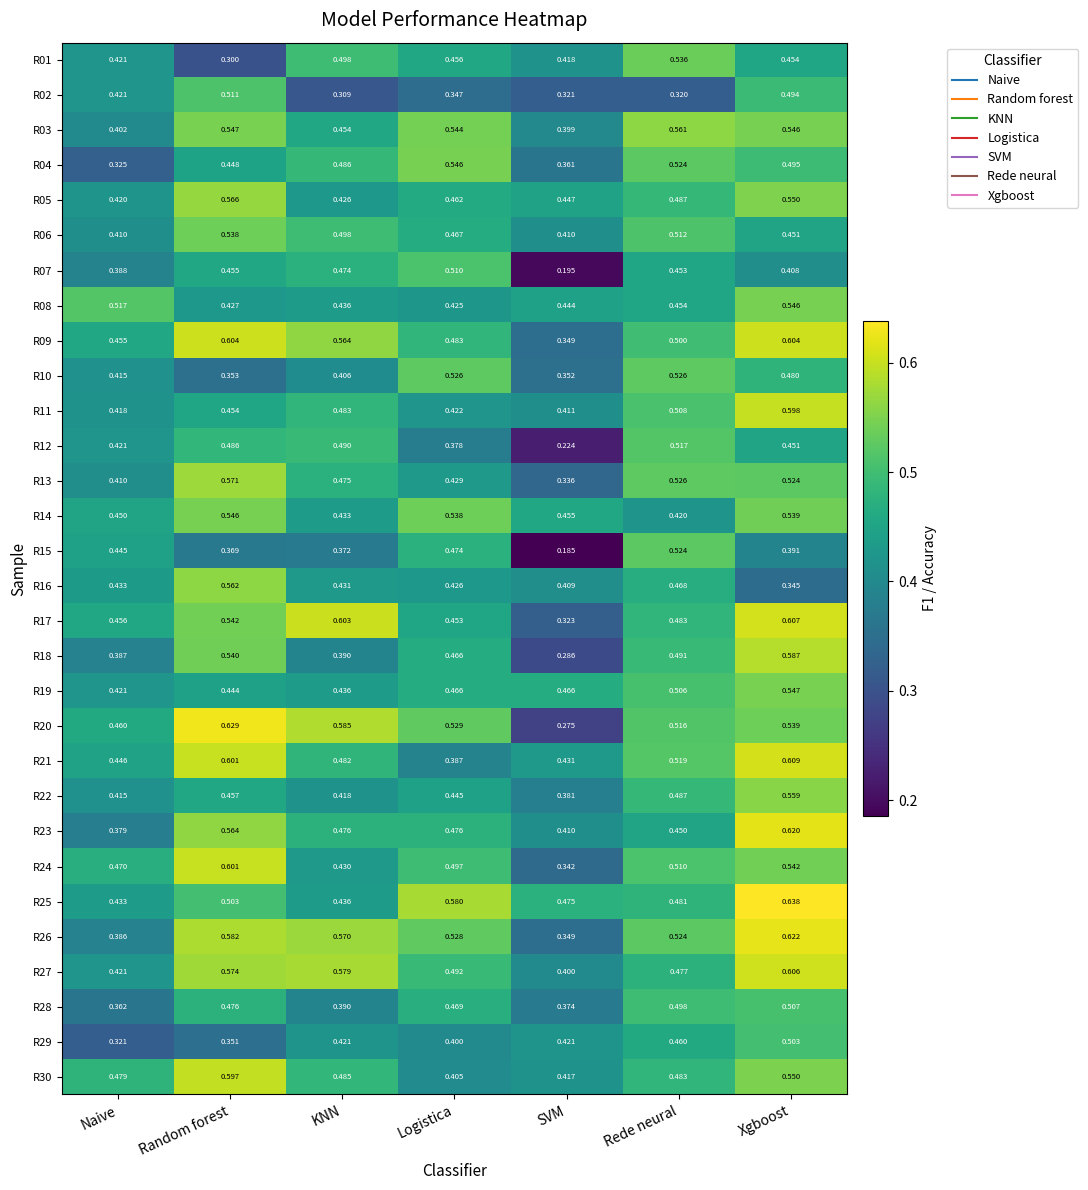

Rank the categories by R17 value from lowest to highest.

SVM, Logistica, Naive, Rede neural, Random forest, KNN, Xgboost